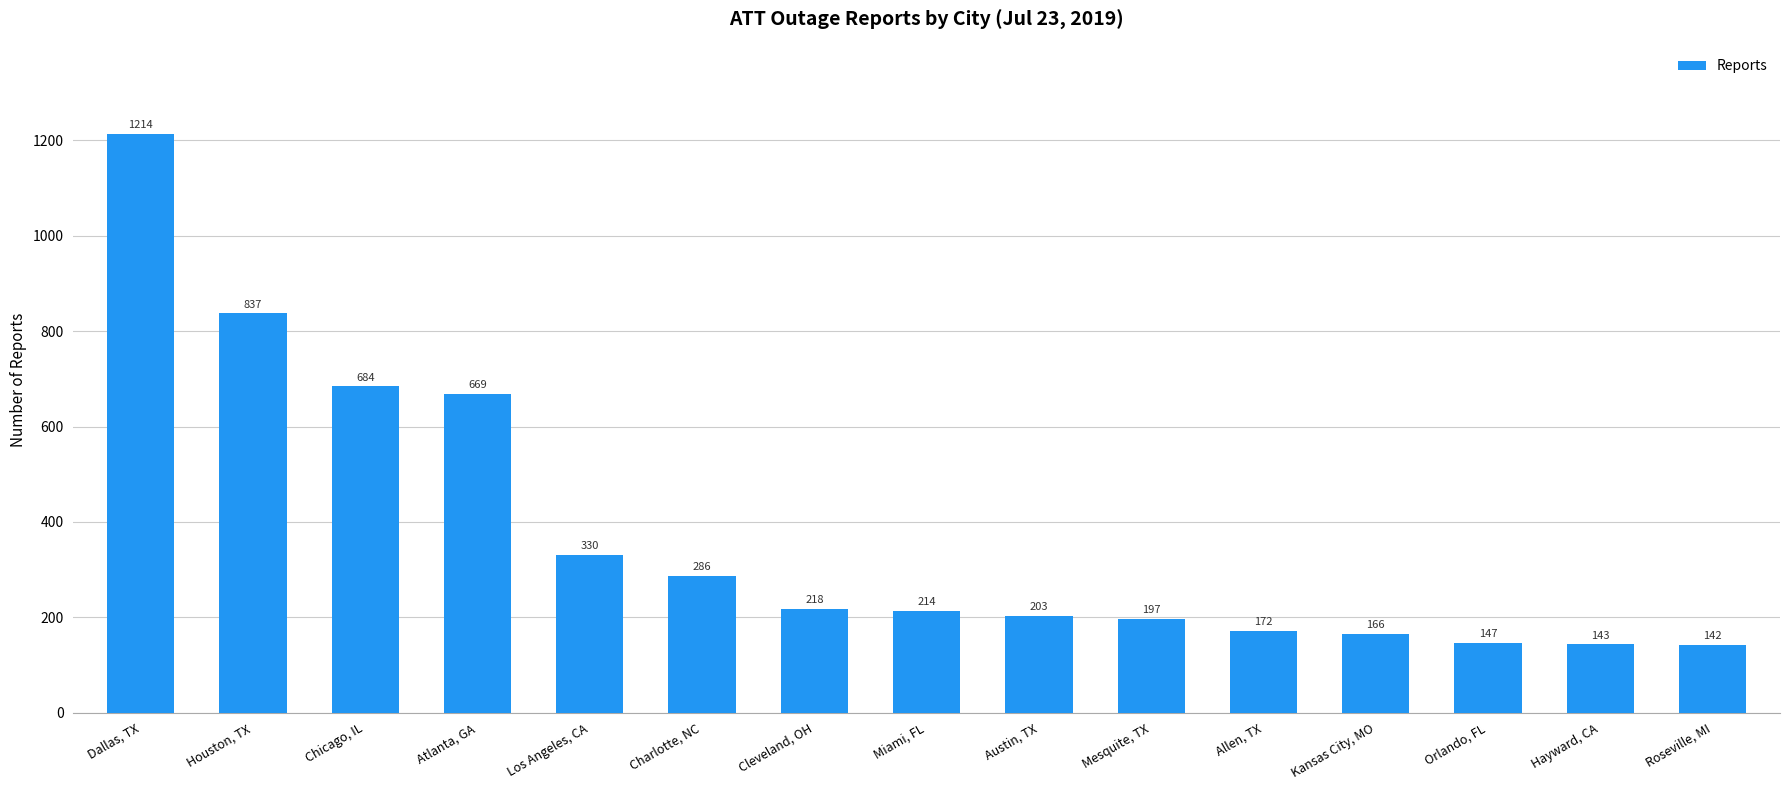

Does the chart contain stacked bars?

No